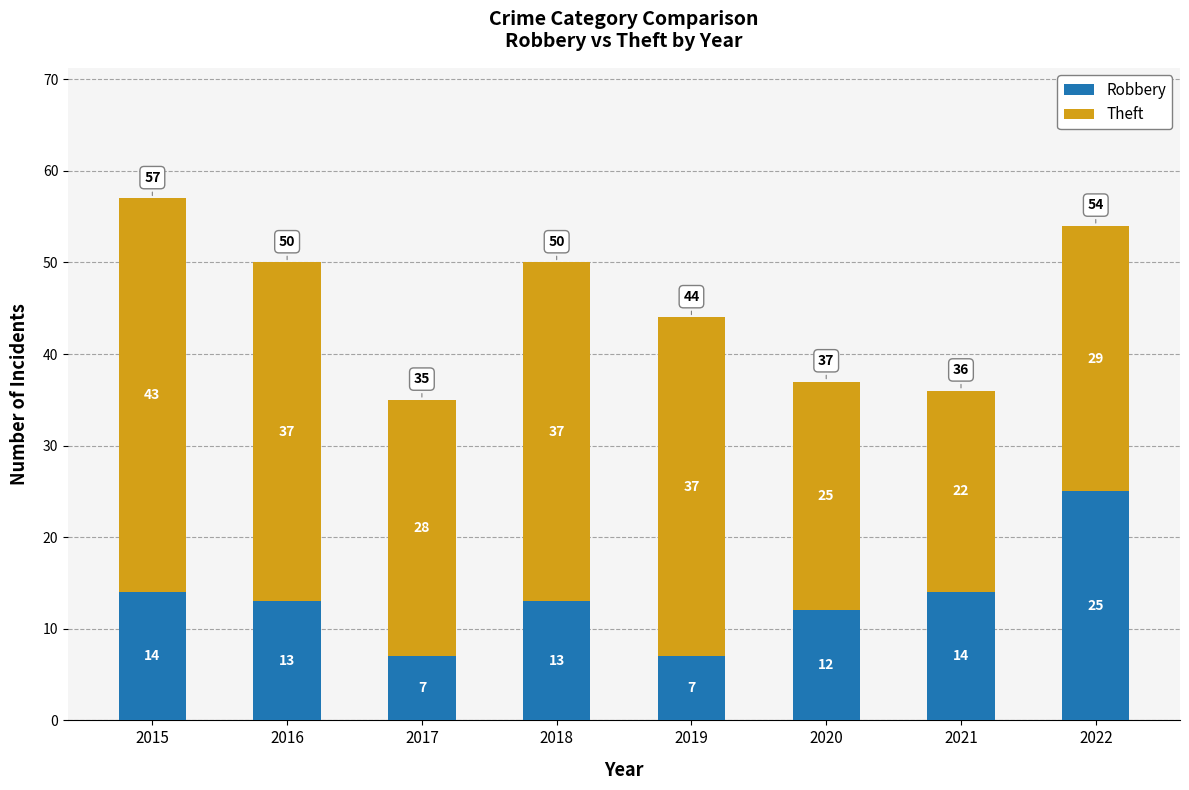

Are the bars horizontal?

No